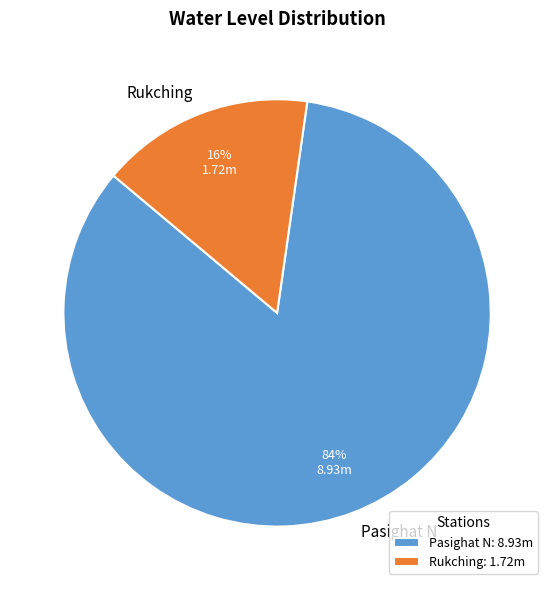

Rank the categories by value from highest to lowest.

Pasighat N, Rukching